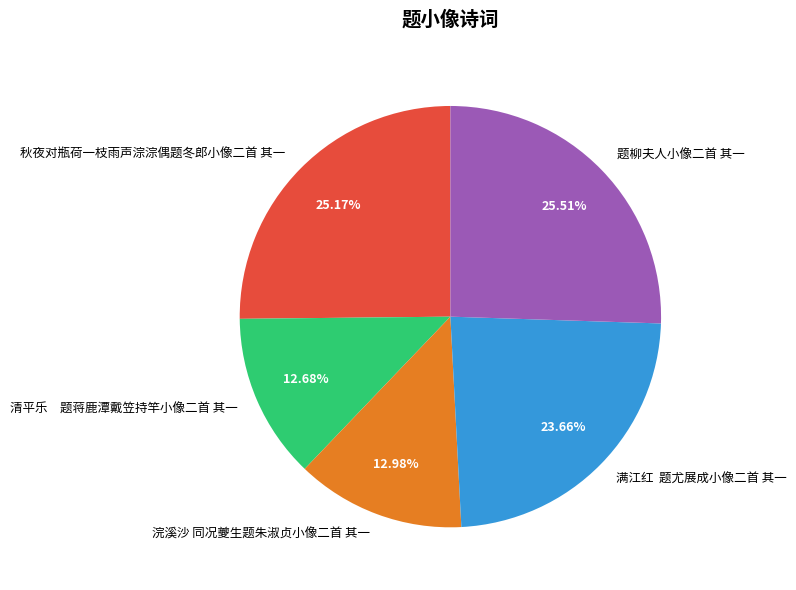

Count the number of slices in the pie.

5